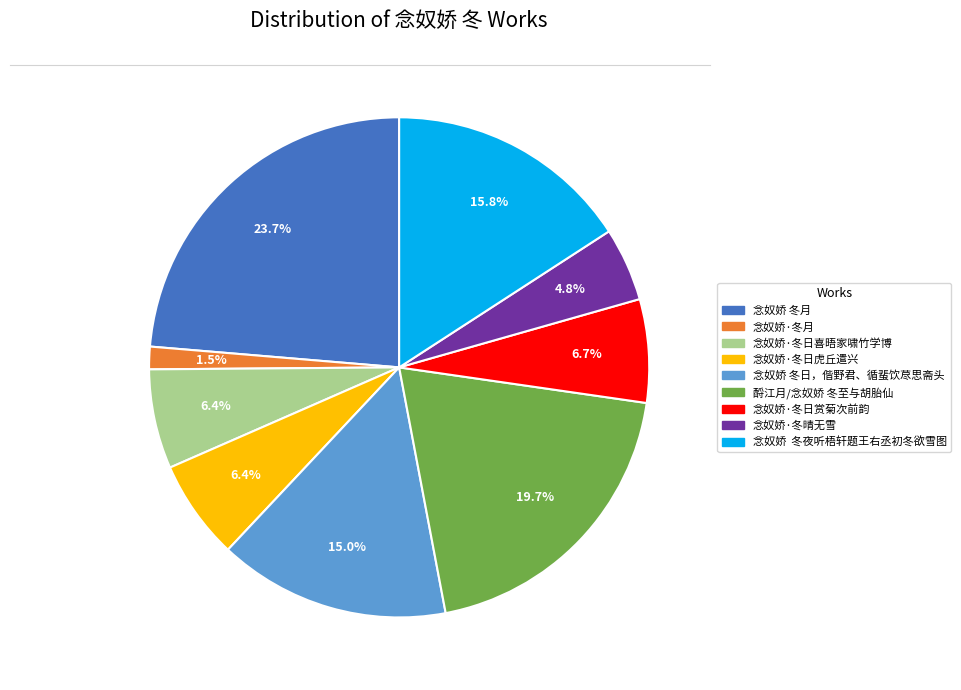

Is there any slice that represents more than half of the pie?

No